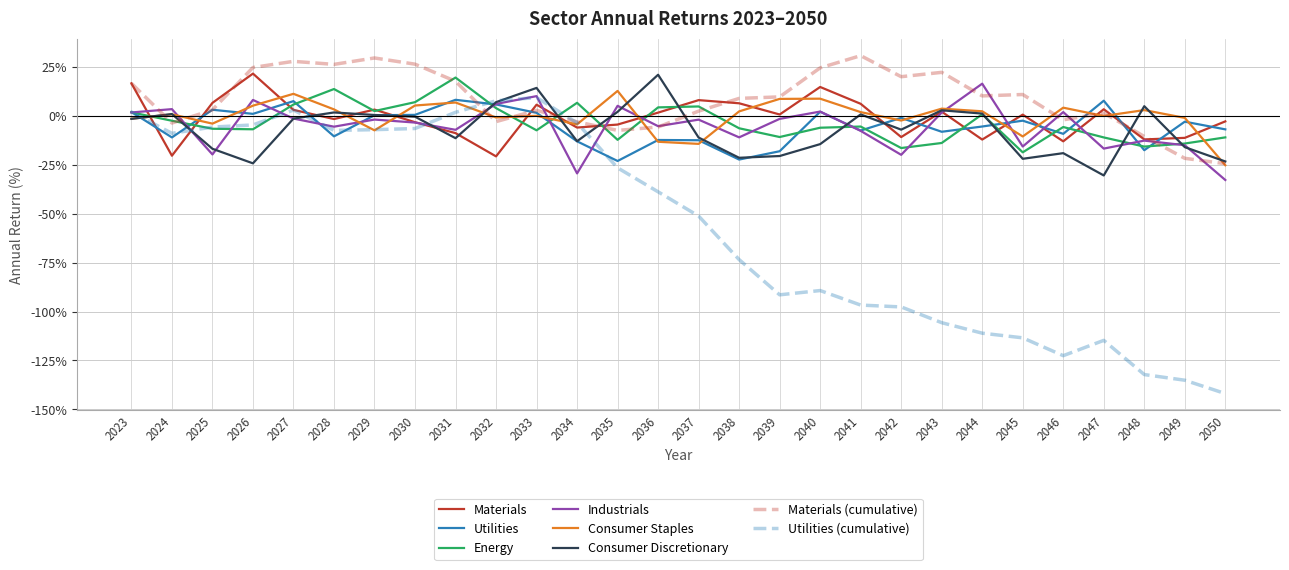

True or false: Utilities has more than 2 interior local peaks.

True